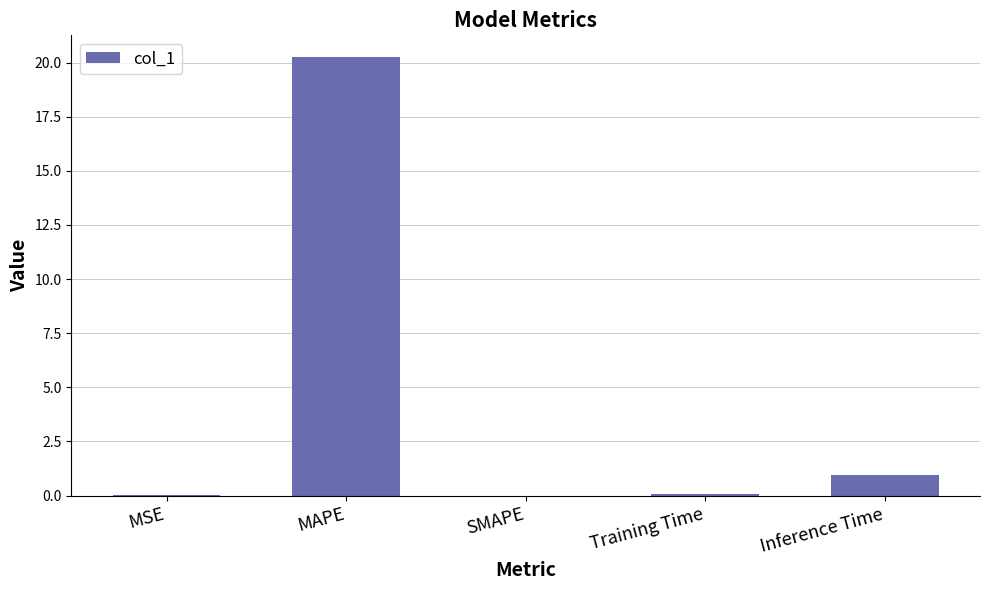

What is the maximum value shown in the chart?

20.2